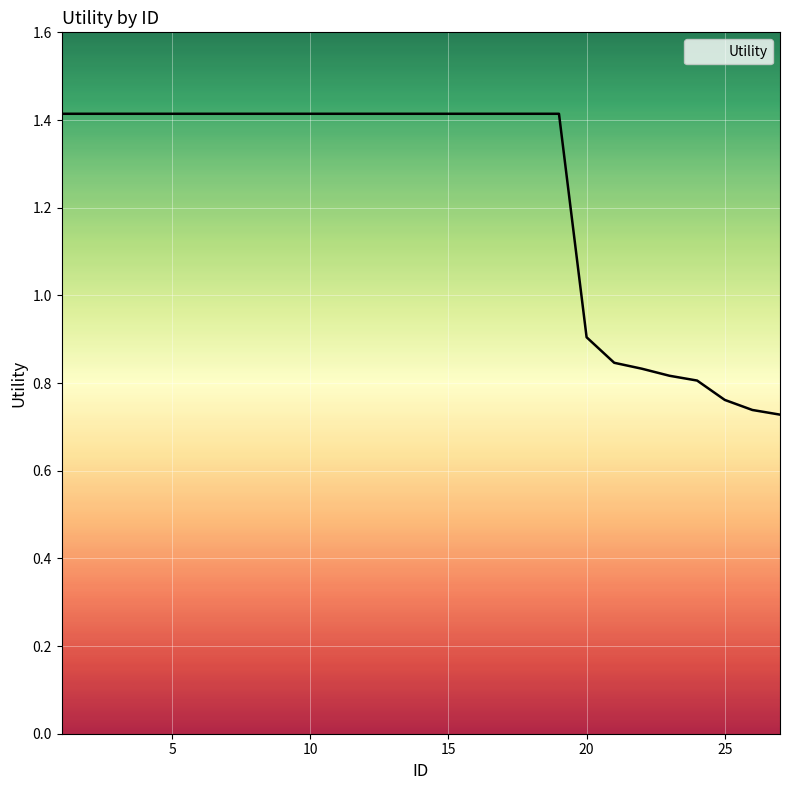

How many values are between 0 and 1?

8